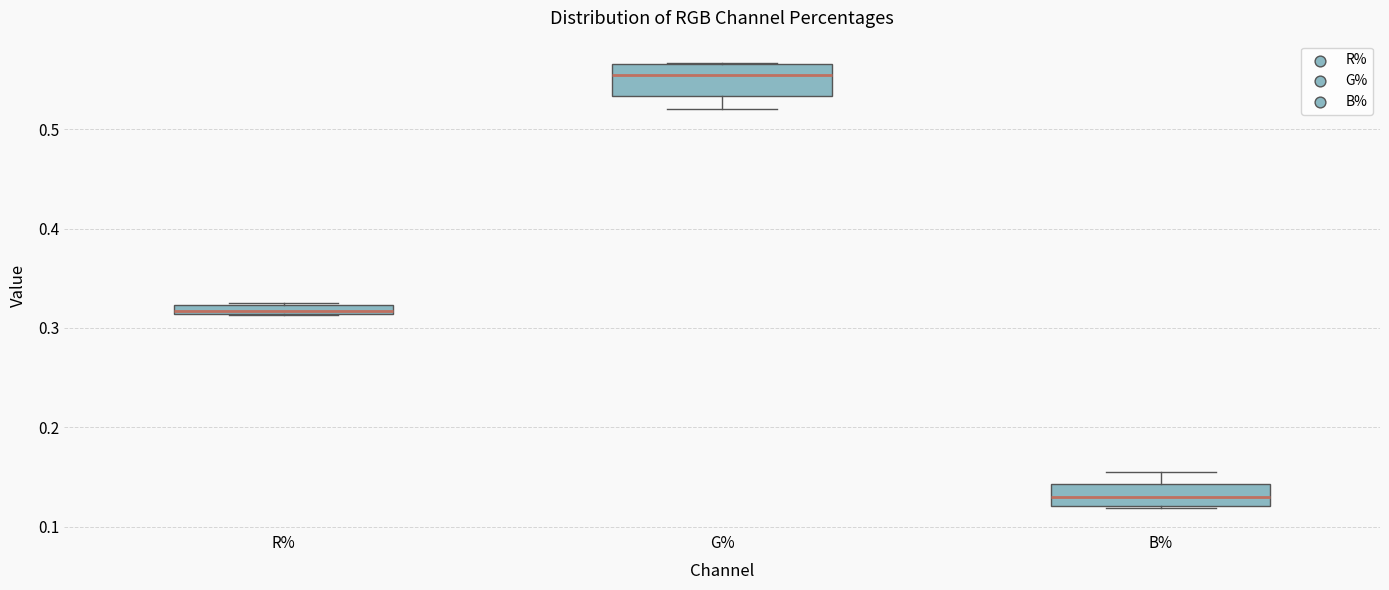

Which box's median line is the lowest?

B%